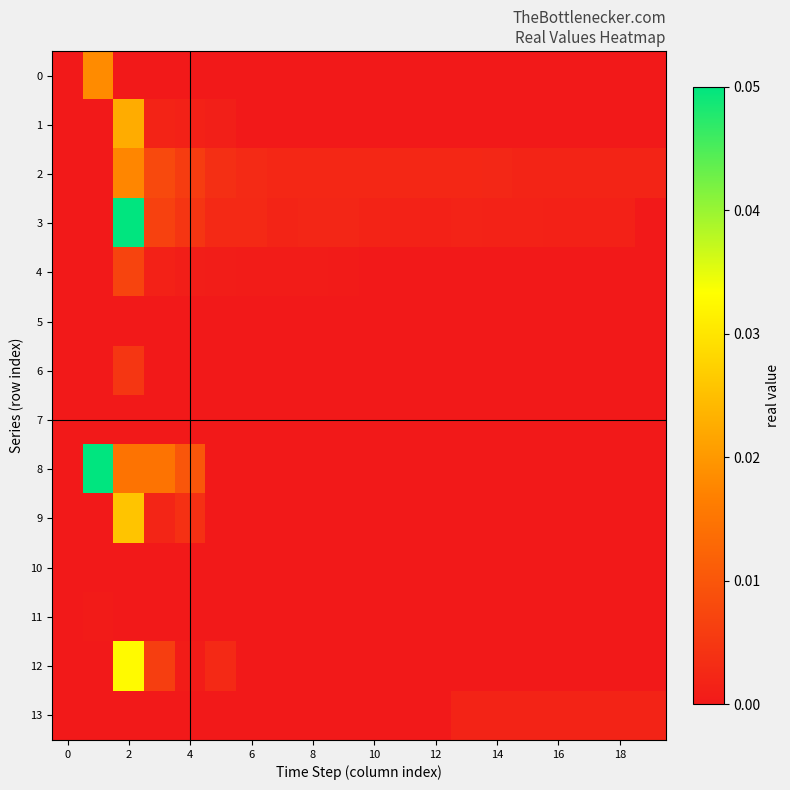

Which series has the widest spread of values?

3